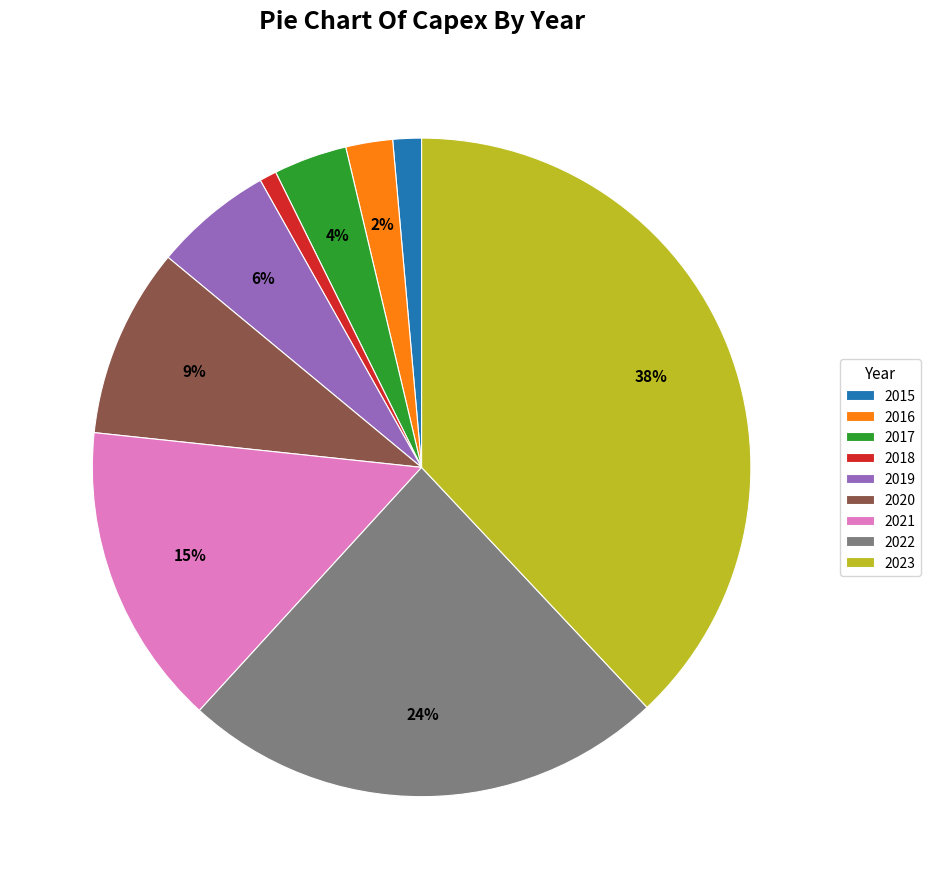

Which slice is the largest?

2023